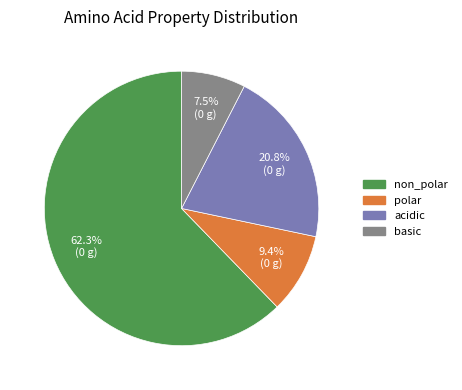

To the nearest percent, what is the average slice percentage?

25%